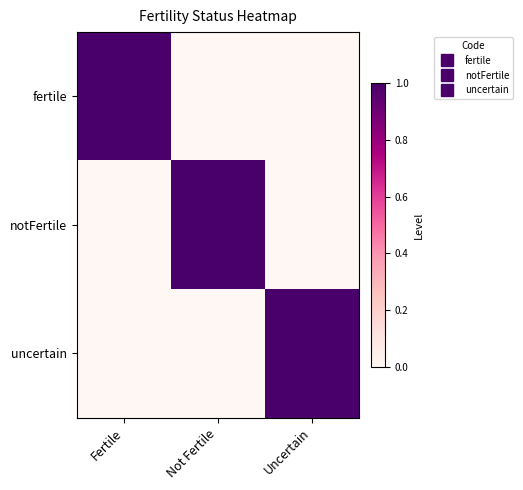

What is the difference between the highest and lowest values at Not Fertile?

1